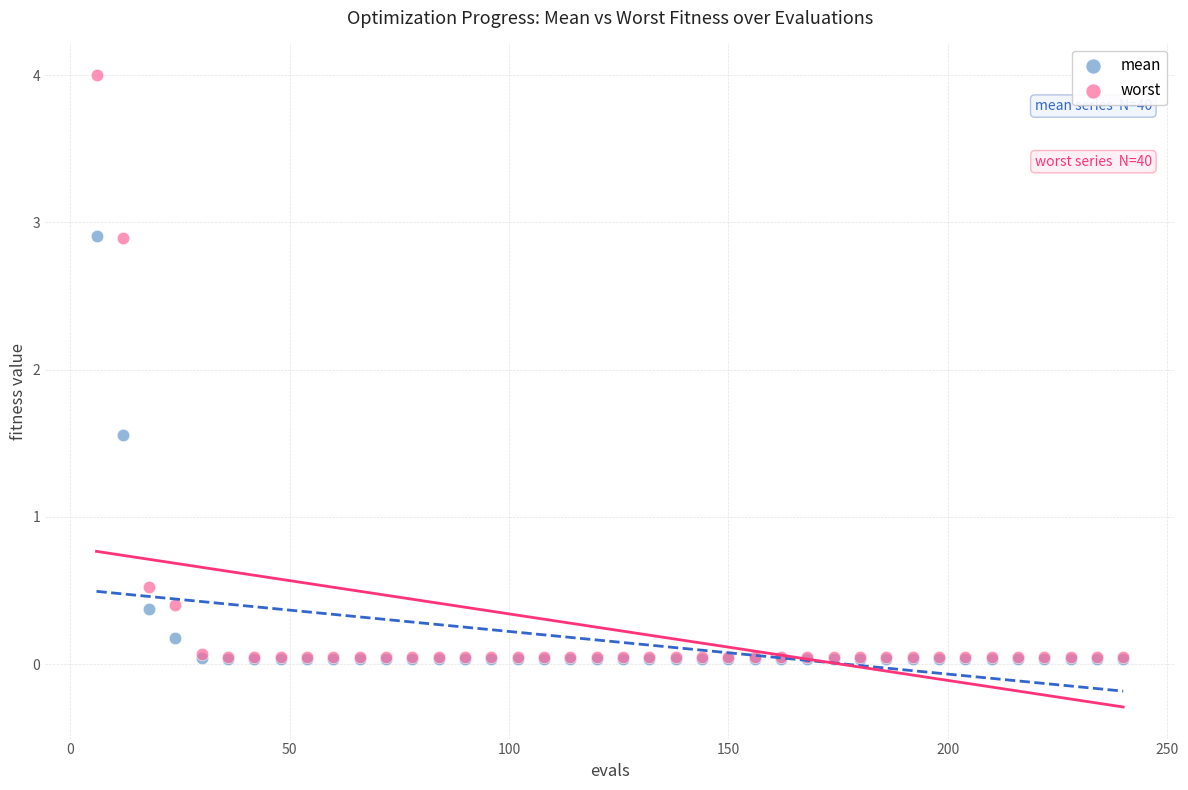

Which series has the largest Y range (max minus min)?

worst